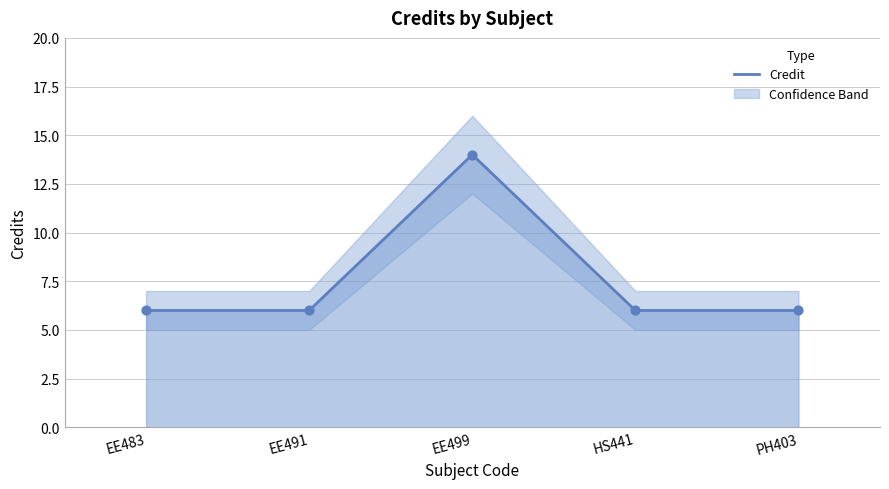

Between HS441 and EE499, which is larger?

EE499